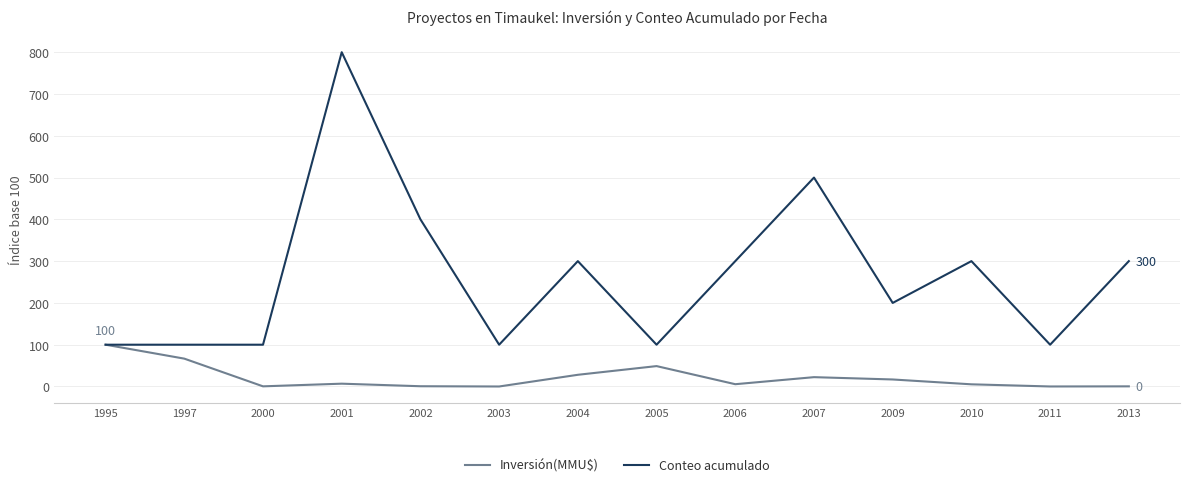

What is the difference between the maximum and minimum values in the Conteo acumulado series?

700.0